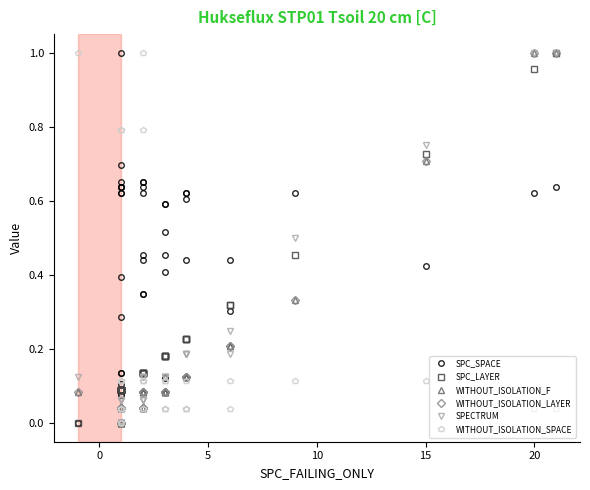

What is the sum of all SPC_SPACE values?

18.9